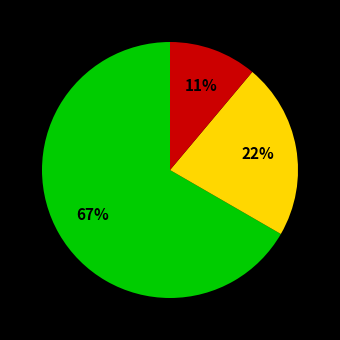

To the nearest percent, what is the average slice percentage?

33%